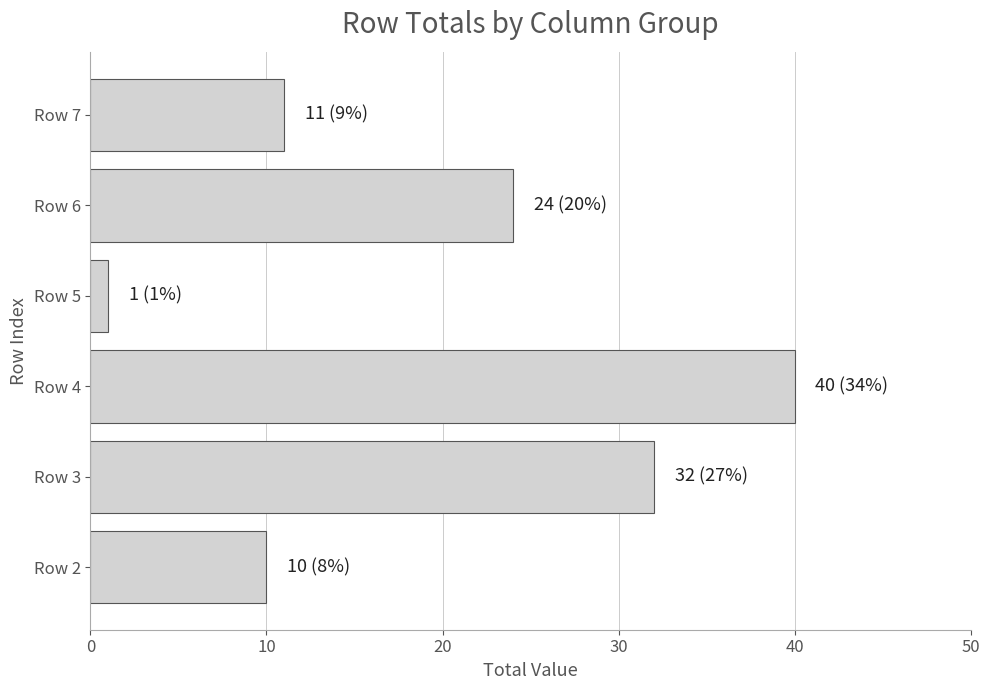

Reading bottom to top, transcribe all the data shown in this chart.

10	32	40	1	24	11